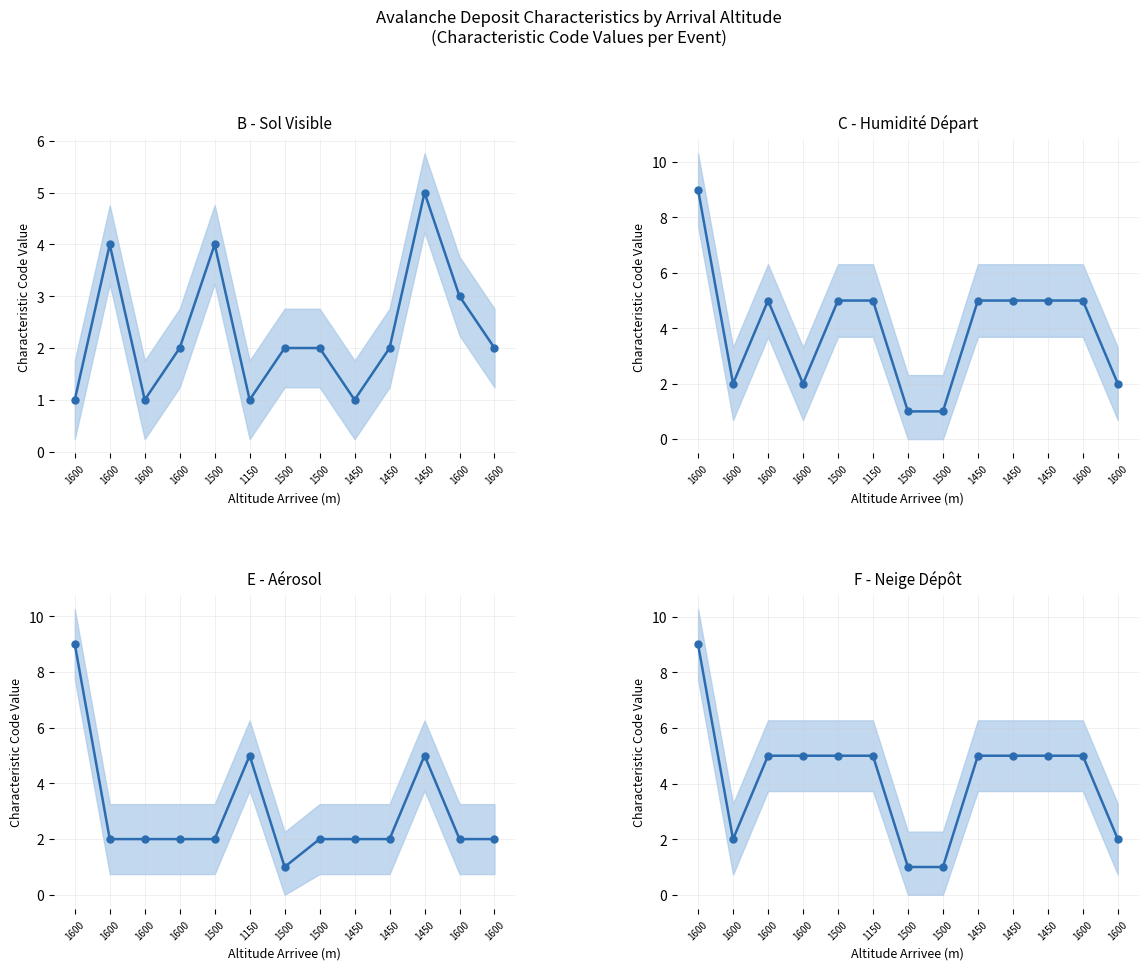

What is the total value across all series at 1600?

28